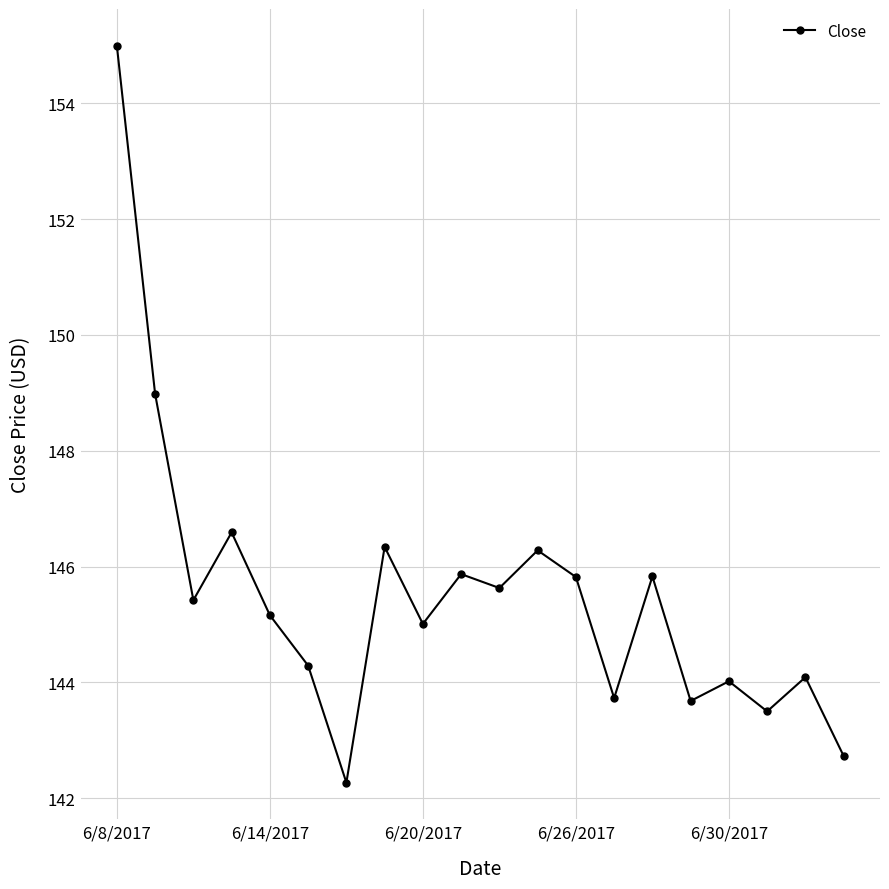

What is the value of the 6th point from the left?

144.3